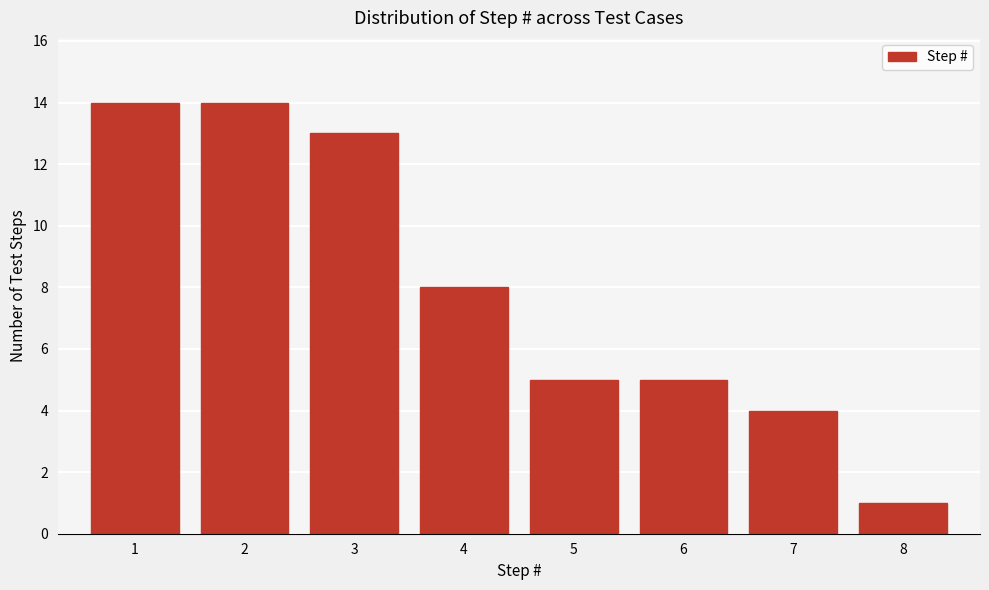

Reading right to left, extract all data points from this chart.

8=1	7=4	6=5	5=5	4=8	3=13	2=14	1=14